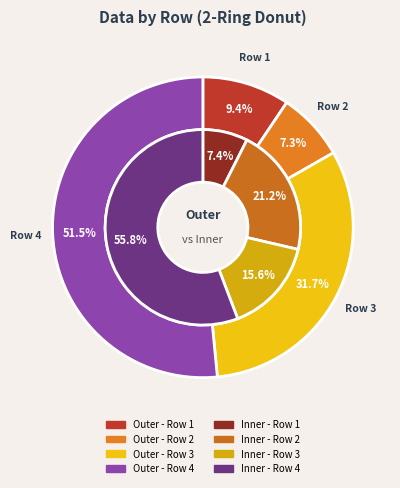

How many segments does this pie chart have?

4